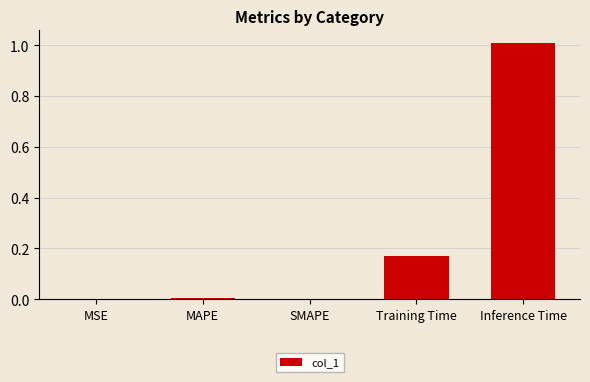

The chart shows a value of 0.0 at SMAPE. True or false?

True